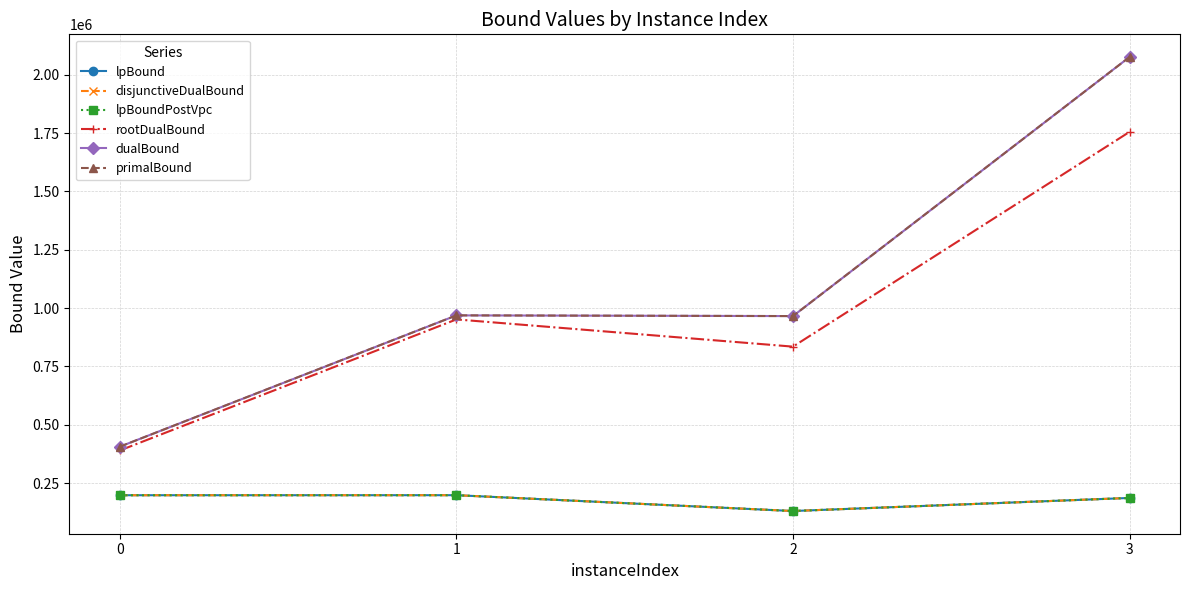

Does the chart have visible grid lines?

Yes